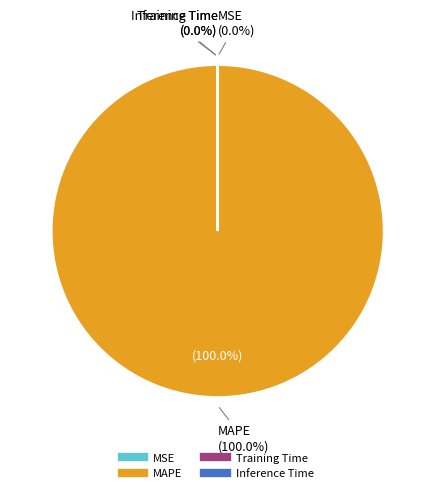

Which slice represents more than half of the pie?

MAPE